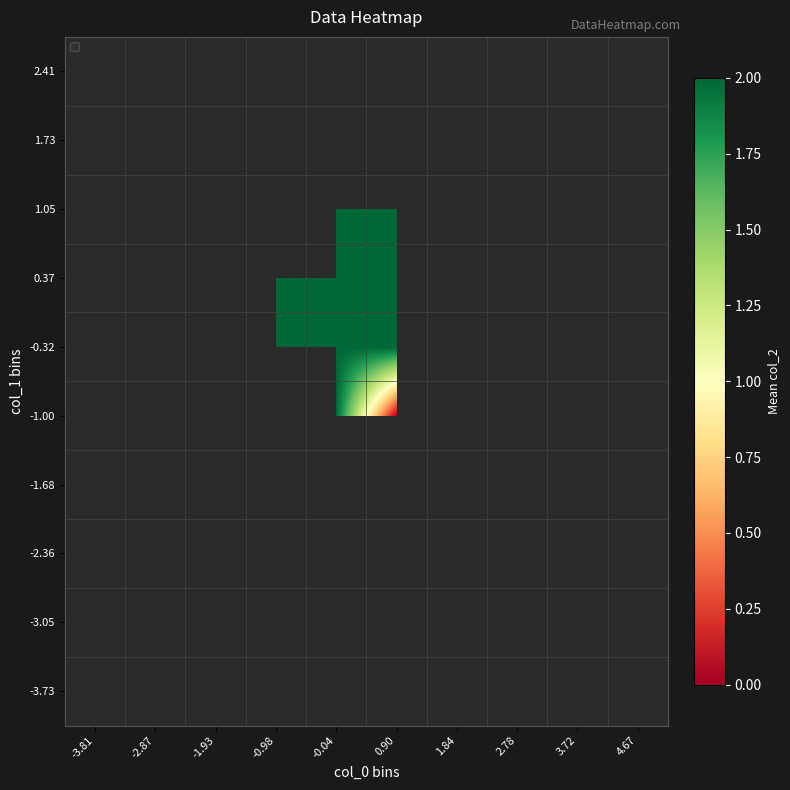

True or false: -1.00 has a value of 0.0 at 4.67.

True